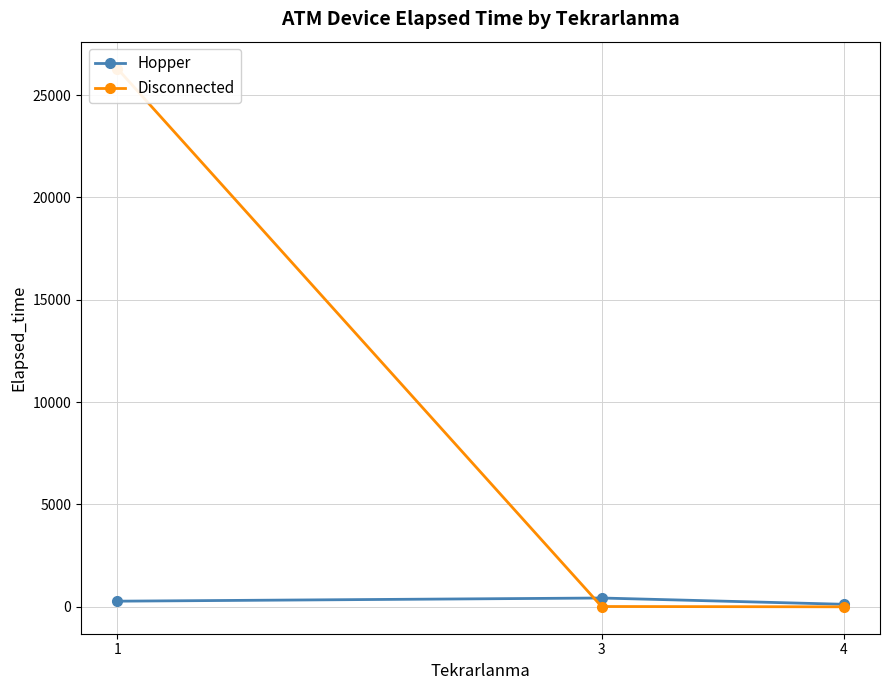

Where is Disconnected nearest to the value 13148?

3